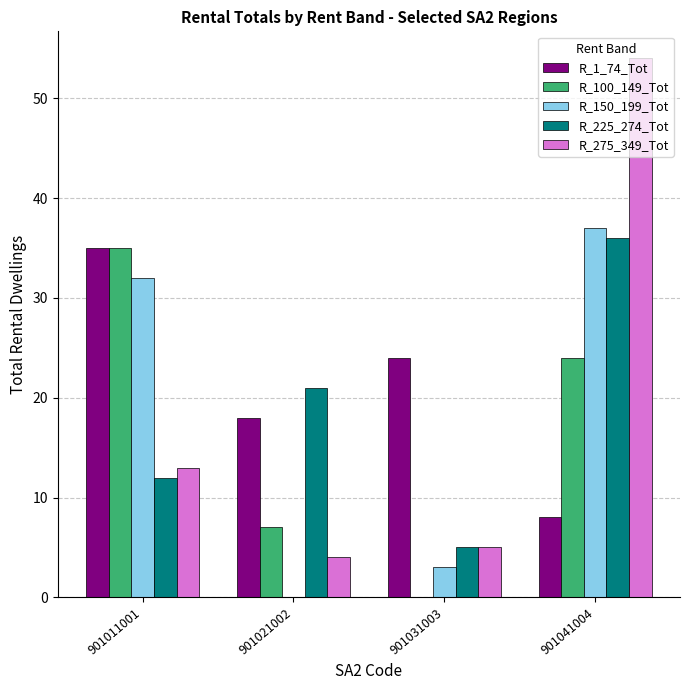

At which label is R_100_149_Tot closest to 17?

901041004